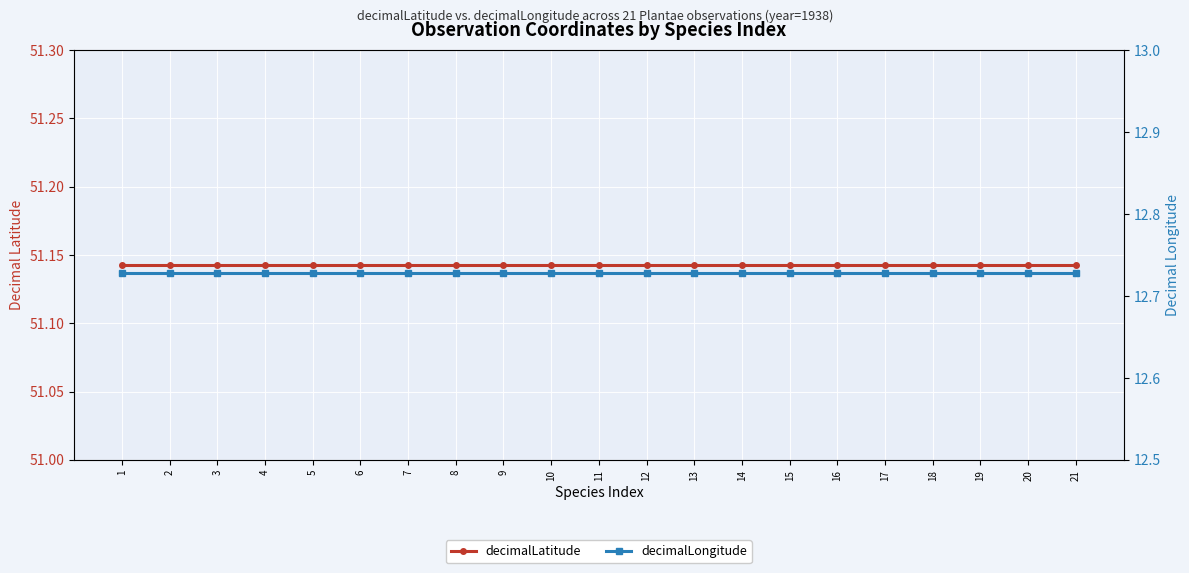

True or false: decimalLongitude and decimalLatitude cross at least once.

False